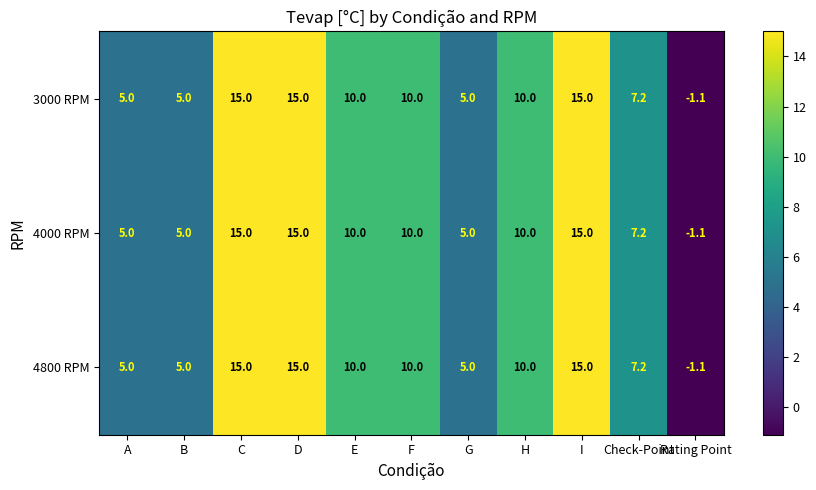

At how many categories does at least one series exceed 7?

7